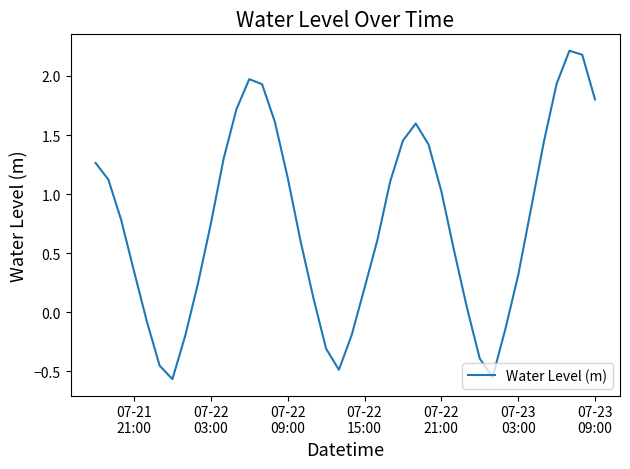

How many categories are shown in the chart?

40